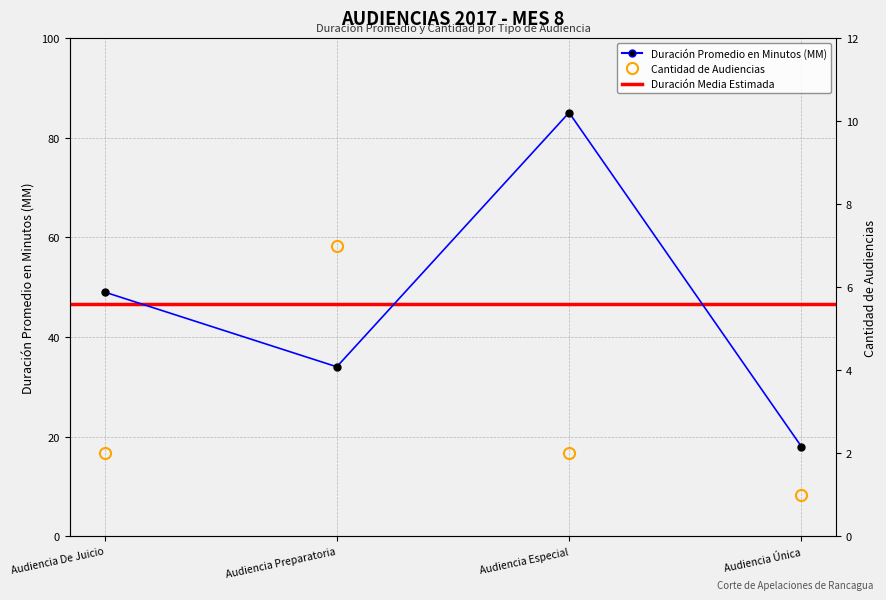

What is the value of the Duración Promedio en Minutos (MM) point at the 3rd from the left?

85